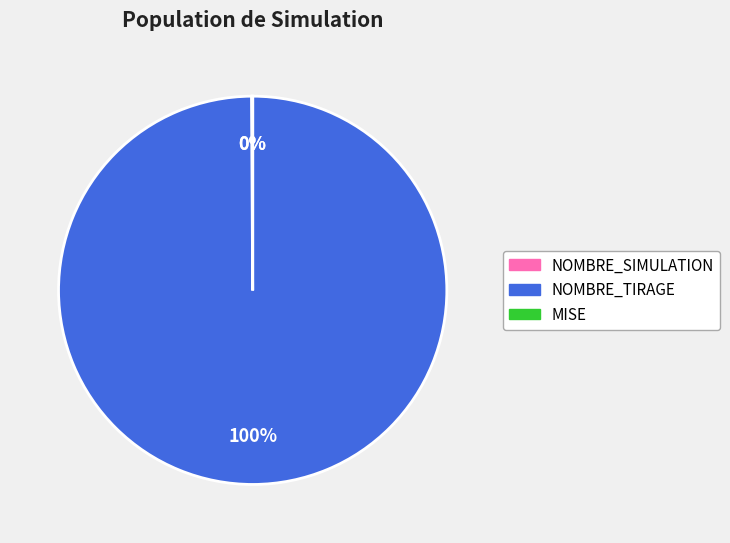

Which slice is the largest?

NOMBRE_TIRAGE